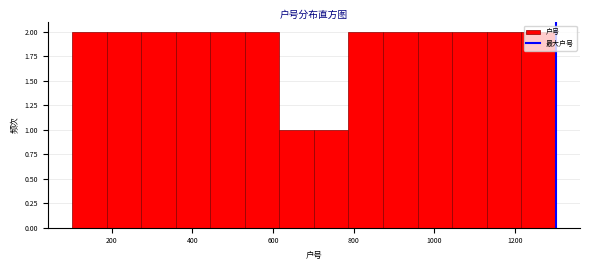

Reading left to right, transcribe this chart: for each bar, give the range it covers on the x-axis and its height. Neither the bar edges nor the heights are printed on the chart, so give them approximately, as read against the axes.

100 to 180: 2
180 to 280: 2
280 to 360: 2
360 to 440: 2
440 to 520: 2
520 to 620: 2
620 to 700: 1
700 to 780: 1
780 to 880: 2
880 to 960: 2
960 to 1040: 2
1040 to 1140: 2
1140 to 1220: 2
1220 to 1300: 2